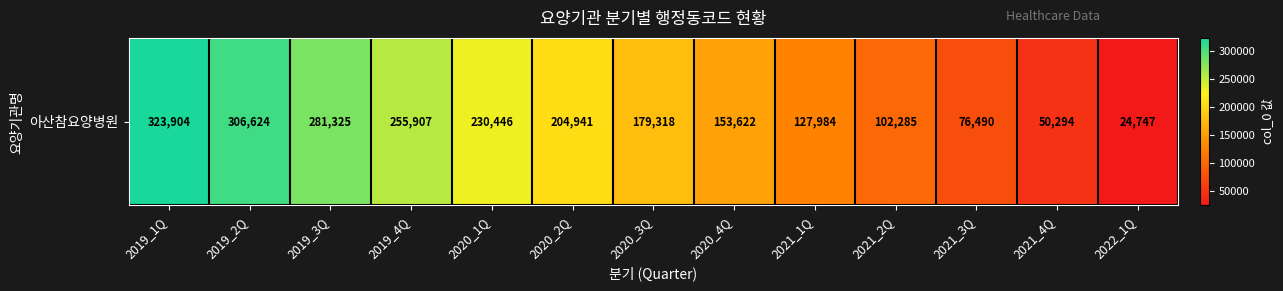

List the labels in order of value, smallest first.

2022_1Q, 2021_4Q, 2021_3Q, 2021_2Q, 2021_1Q, 2020_4Q, 2020_3Q, 2020_2Q, 2020_1Q, 2019_4Q, 2019_3Q, 2019_2Q, 2019_1Q